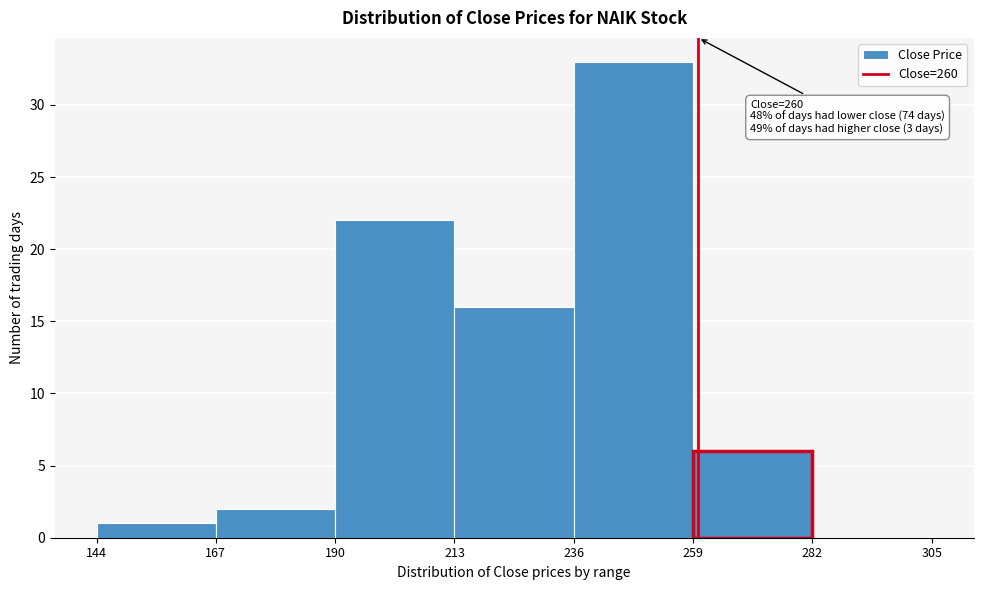

Which range on the x-axis has the tallest bar?

236 to 259